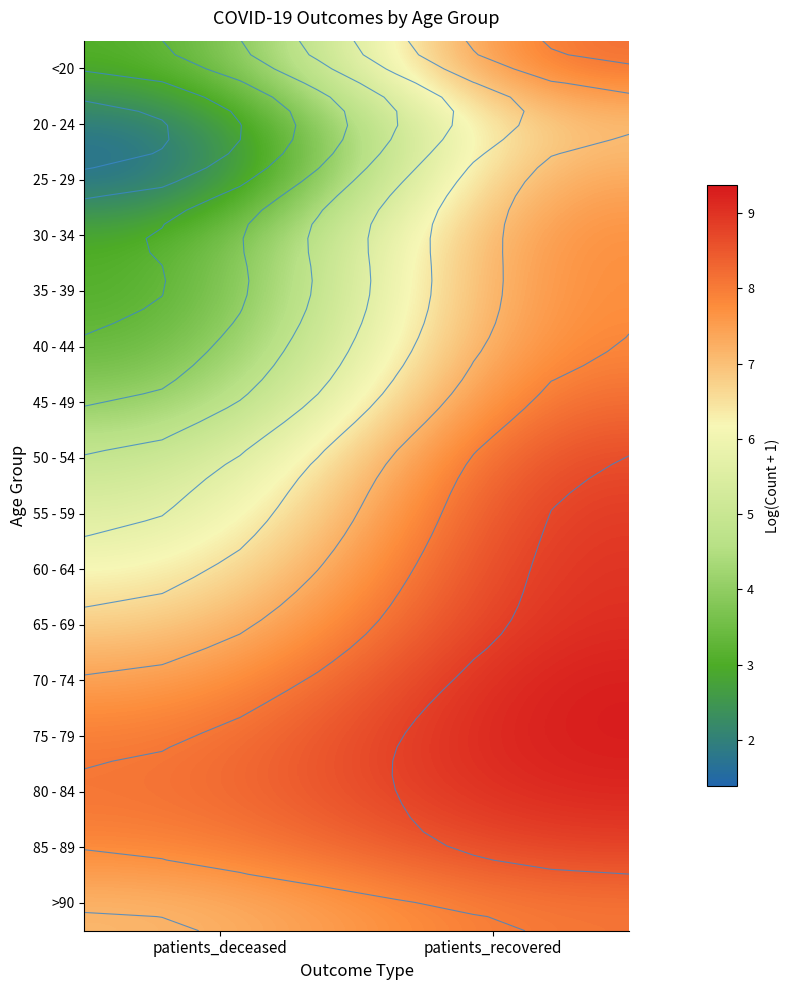

Which category has the highest value in the 75 - 79 series?

patients_recovered